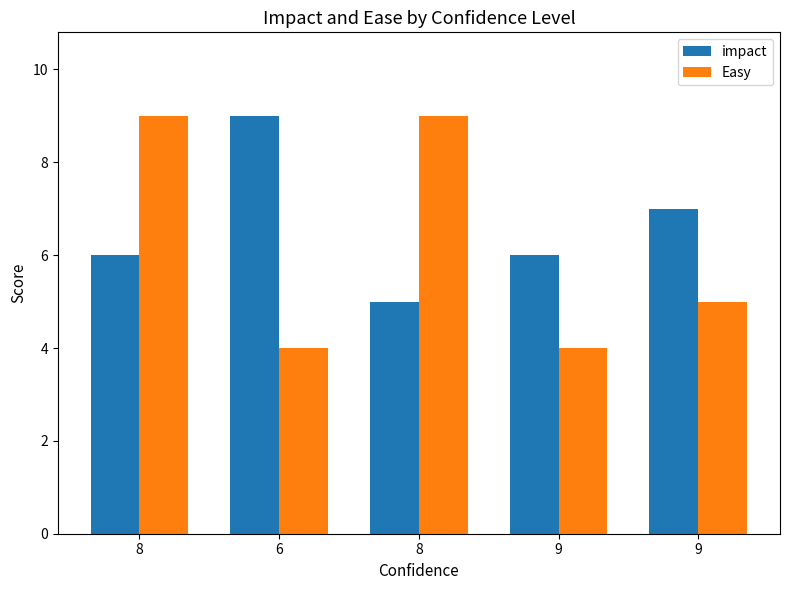

What are all the series names shown in the legend?

impact, Easy